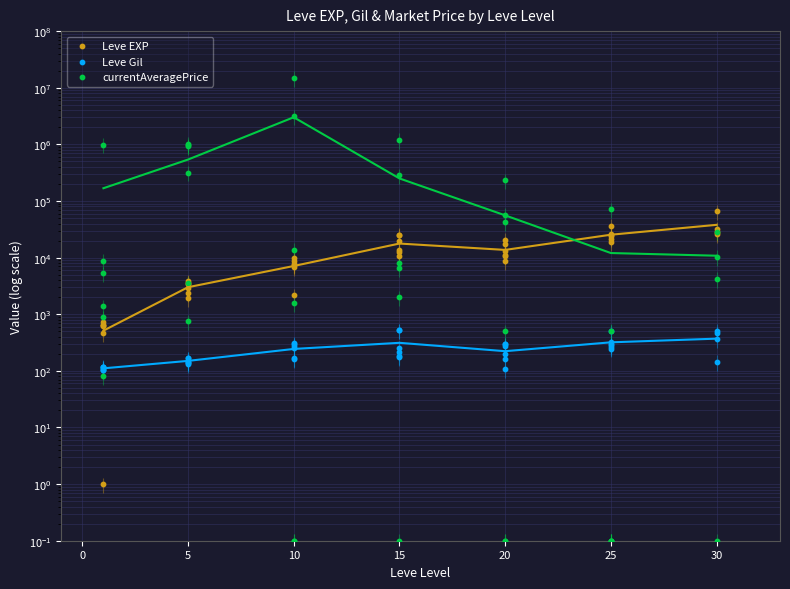

Which series contains the lowest Y value?

currentAveragePrice